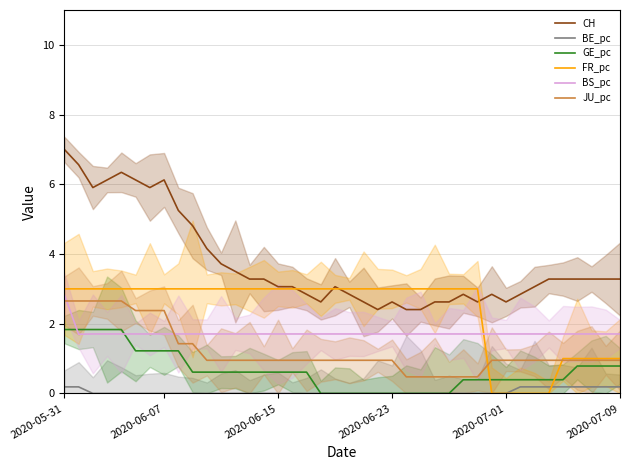

True or false: CH and BE_pc intersect in this chart.

False